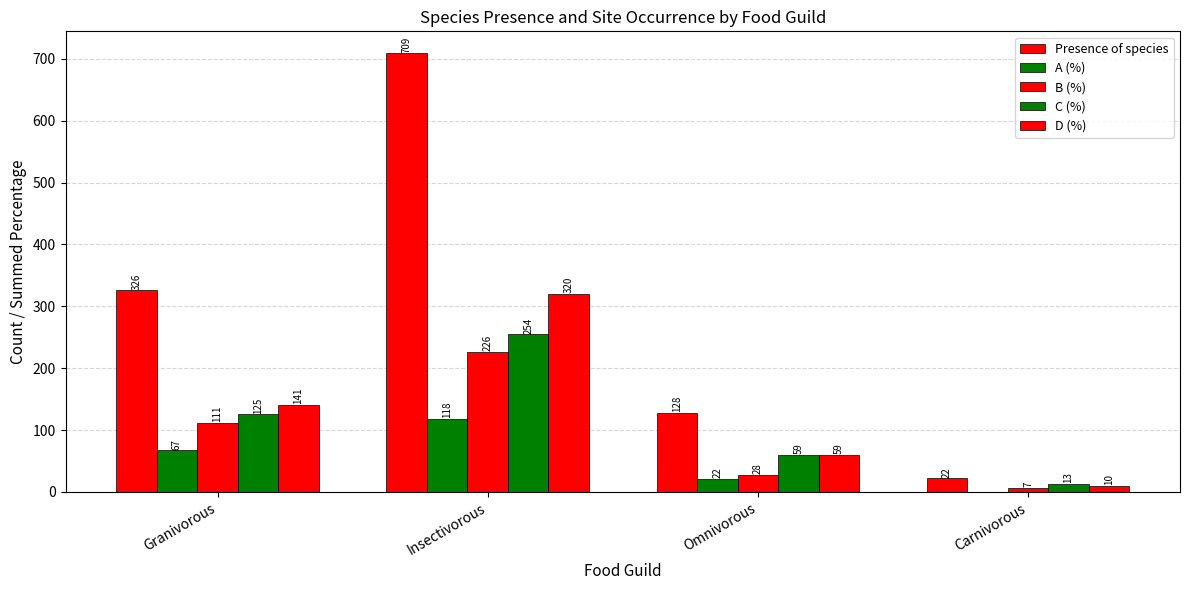

Which series has the largest total across all categories?

Presence of species